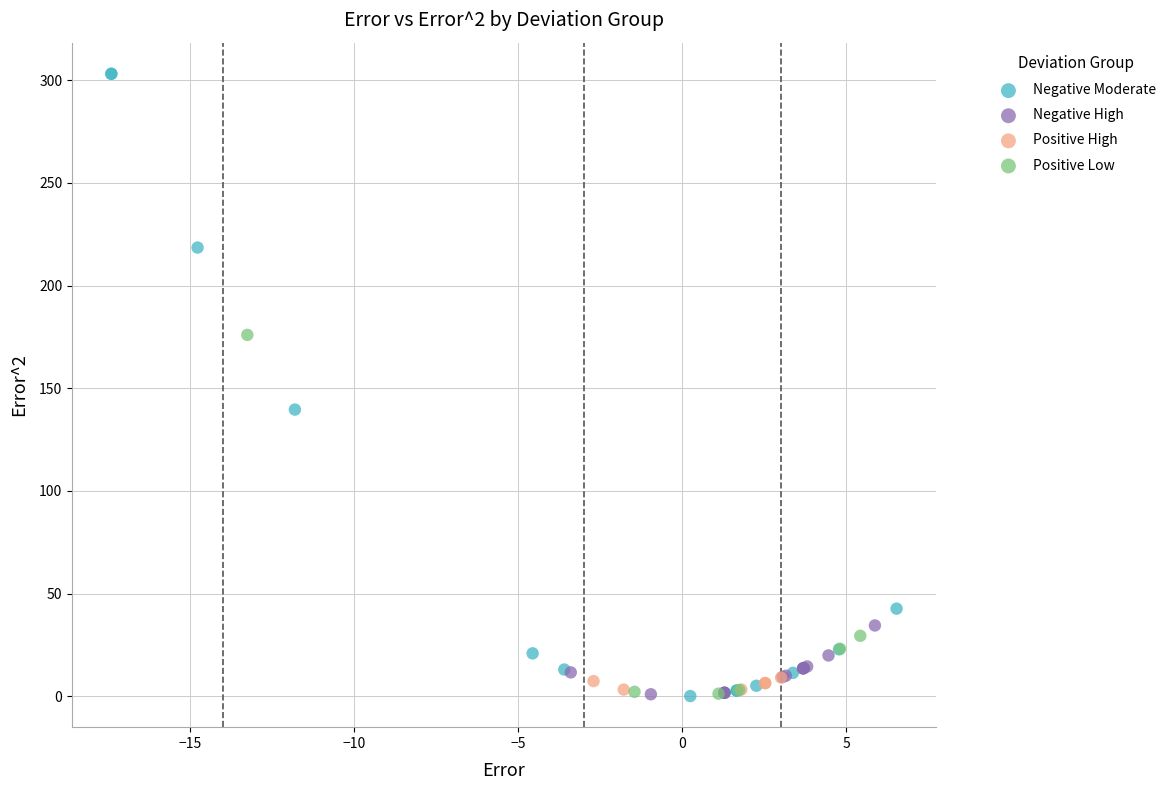

Which series contains the highest Y value?

Negative Moderate